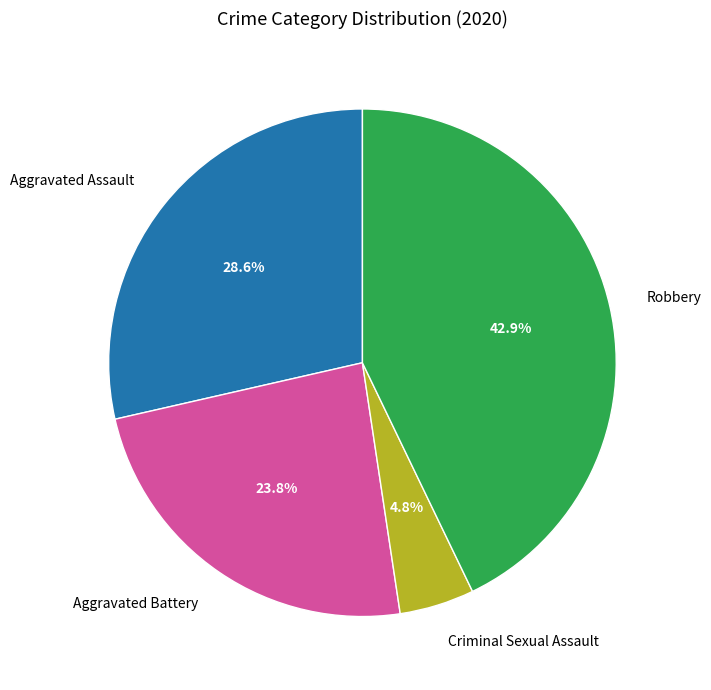

Which slice is the largest?

Robbery